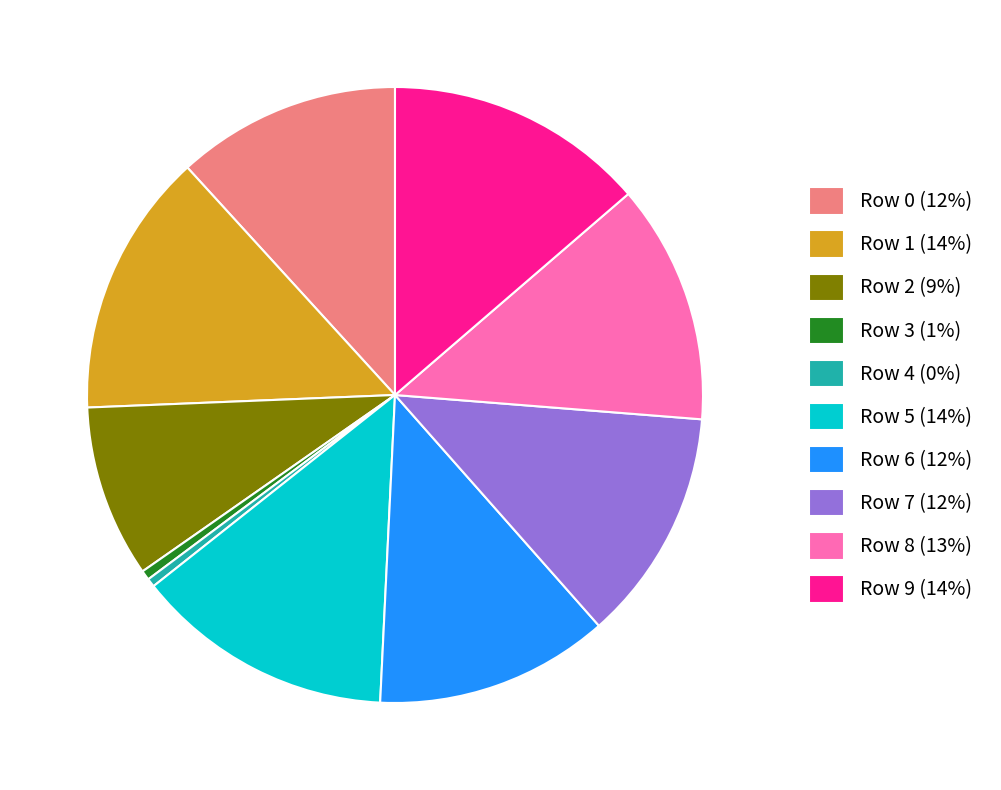

Is there a majority slice in this chart?

No